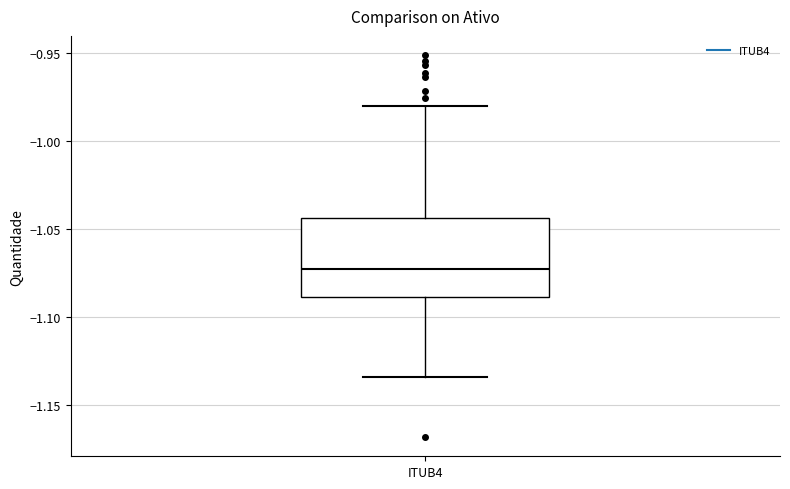

Read this box plot against the y-axis: the position of the median line, the range covered by the box, and the ends of both whiskers. The values are not printed on the chart, so give them approximately, as read against the axis.

median -1.075, box -1.090 to -1.045, whiskers -1.135 to -0.980